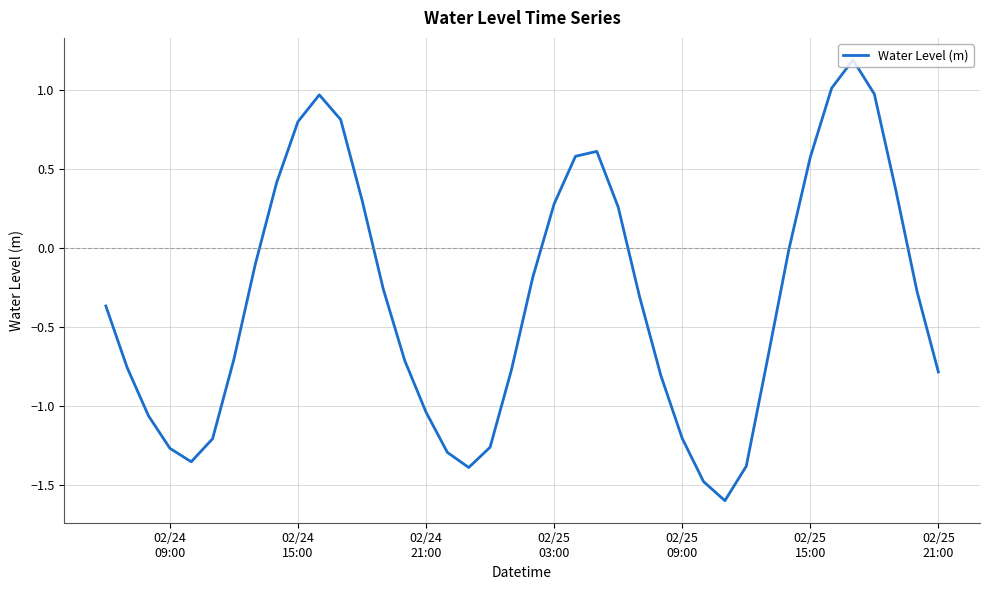

What is the difference between the maximum and minimum values?

2.8